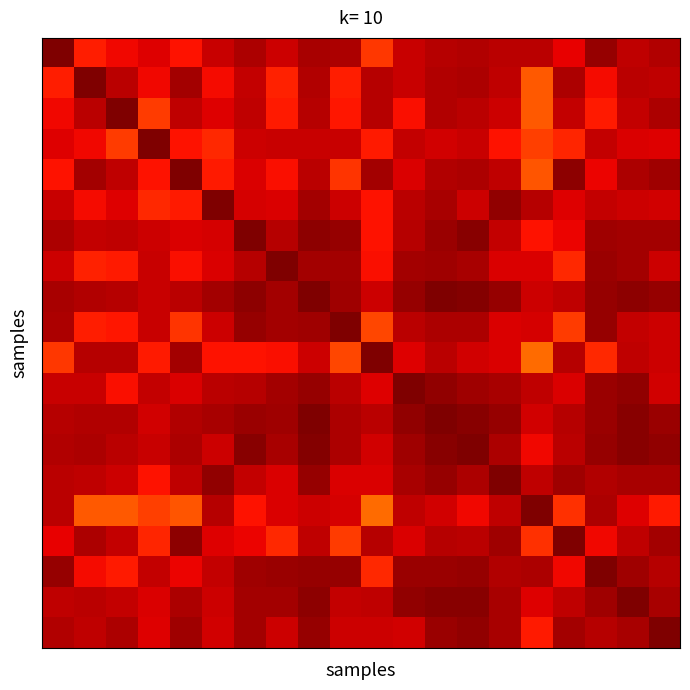

At which category is the sum across all series the highest?

8